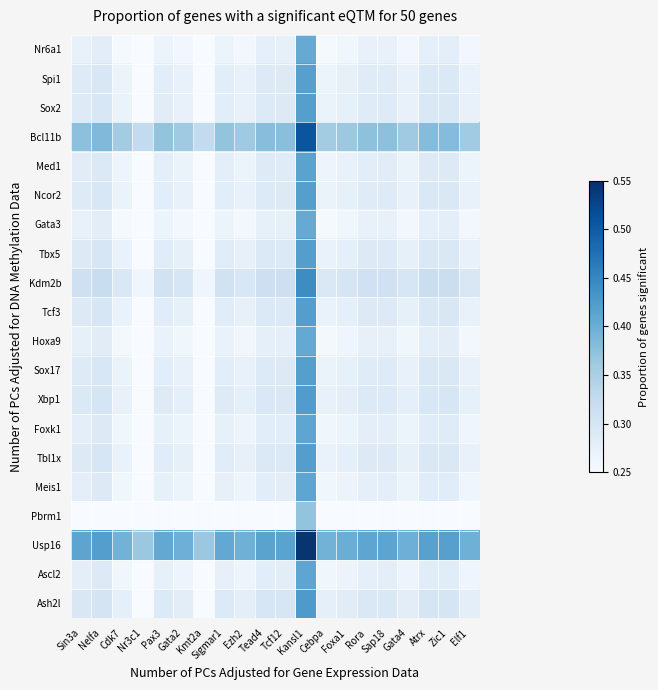

Which series has the largest total across all categories?

Usp16